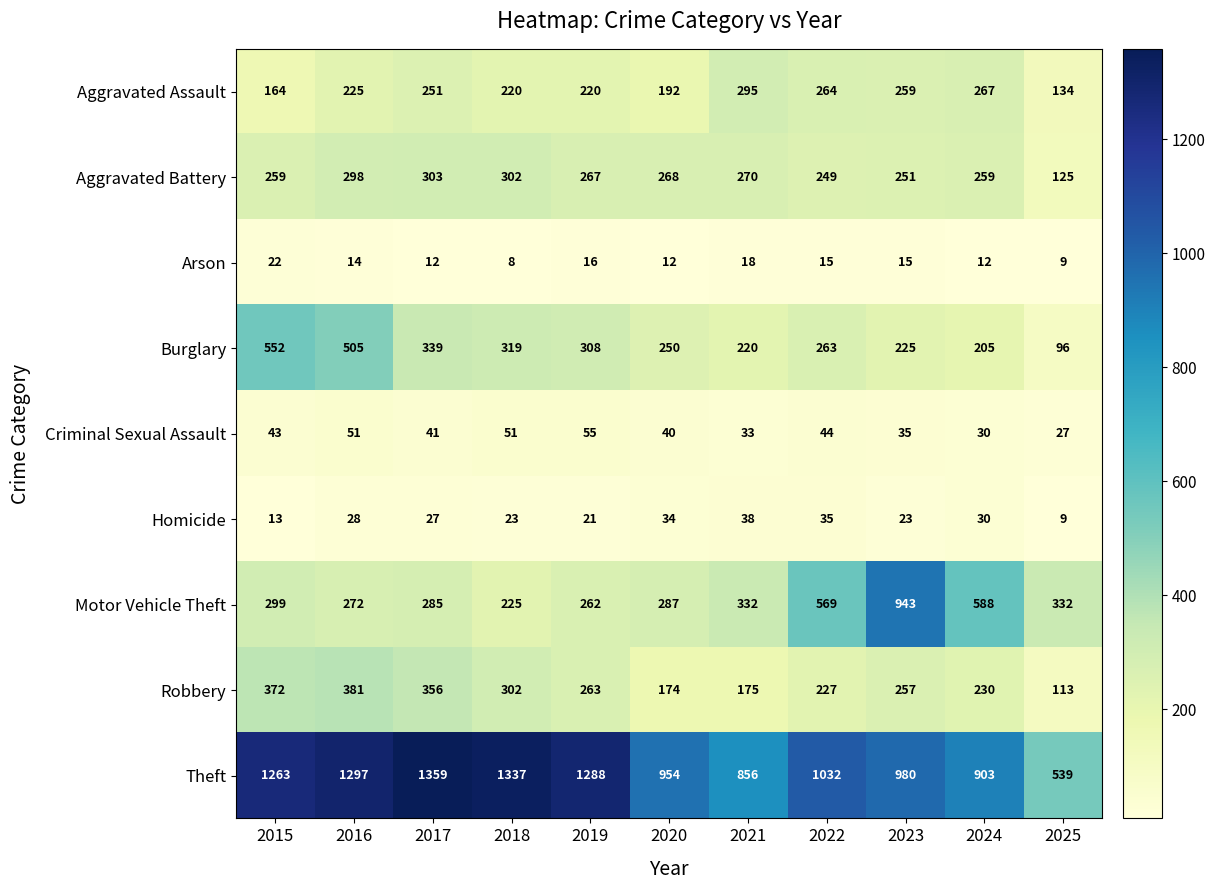

Which category has the lowest value across all series?

2018